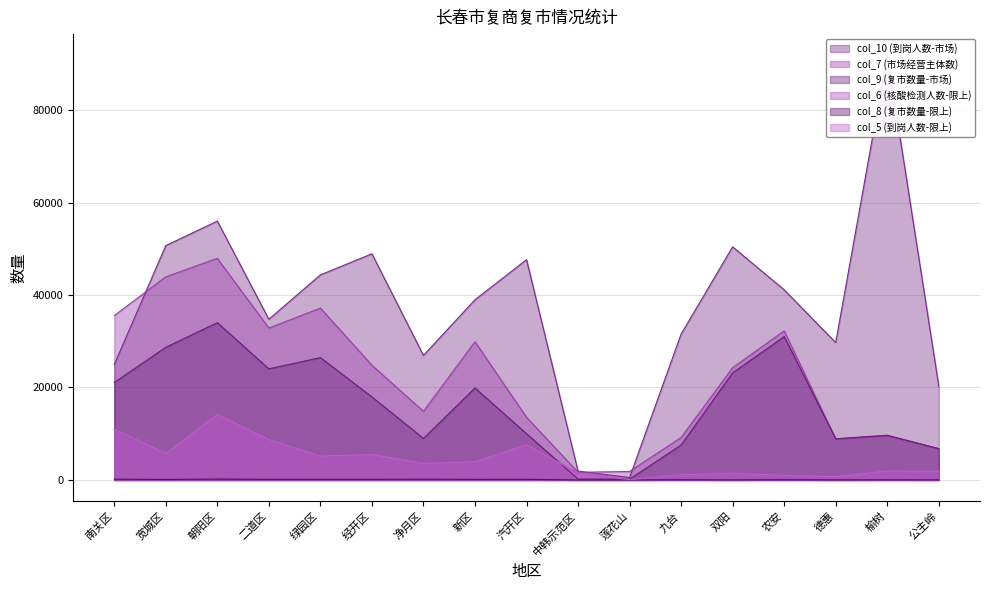

Where does the col_6 (核酸检测人数-限上) series first go above 3603?

南关区